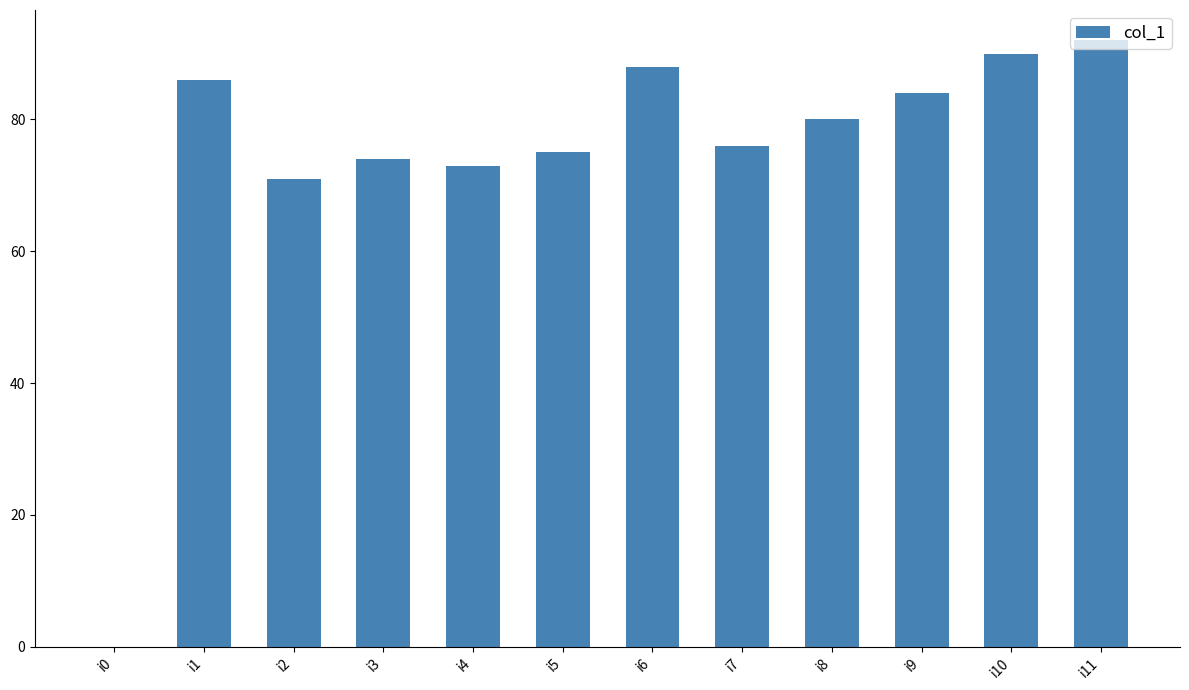

Where does the data first go above 80?

i1